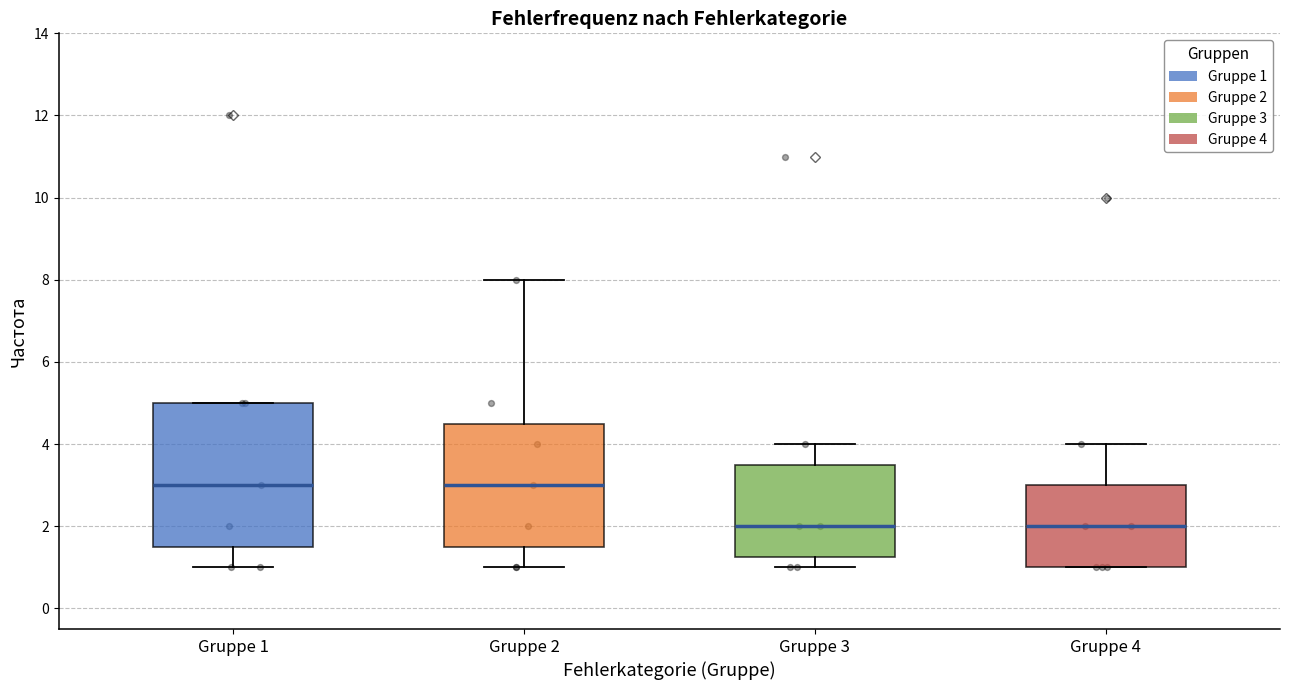

Reading left to right, read every box against the y-axis: the position of its median line, the range the box covers, and the ends of its whiskers. The values are not printed on the chart, so give them approximately, as read against the axis.

Gruppe 1: median 3.0, box 1.6 to 5.0, whiskers 1.0 to 5.0
Gruppe 2: median 3.0, box 1.6 to 4.6, whiskers 1.0 to 8.0
Gruppe 3: median 2.0, box 1.2 to 3.6, whiskers 1.0 to 4.0
Gruppe 4: median 2.0, box 1.0 to 3.0, whiskers 1.0 to 4.0